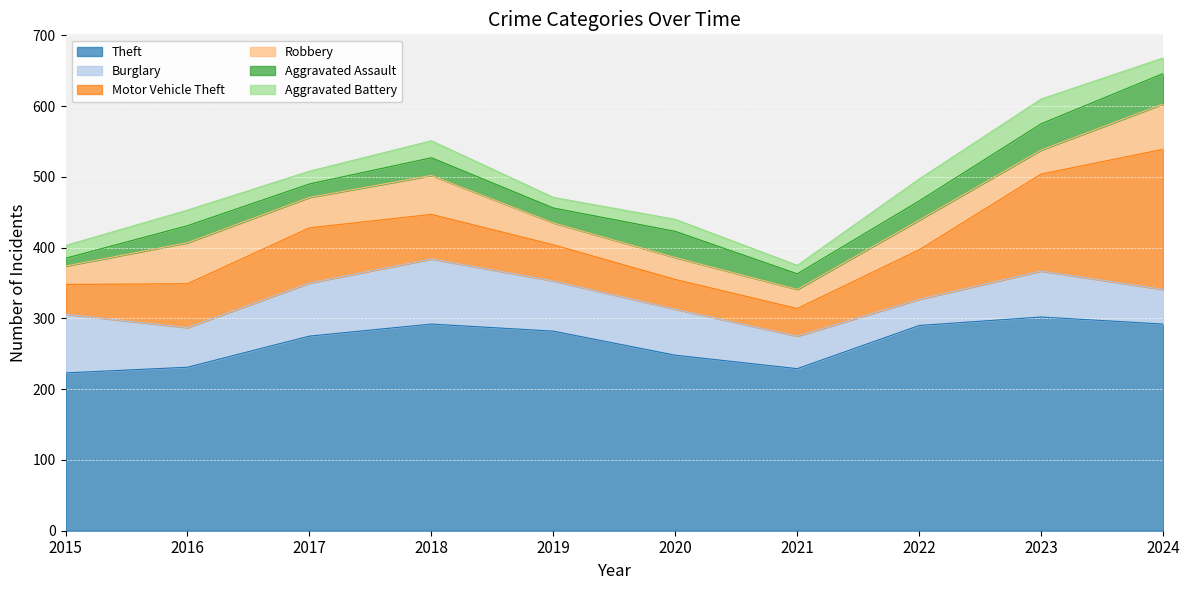

At which category does the chart reach its minimum across all series?

2015